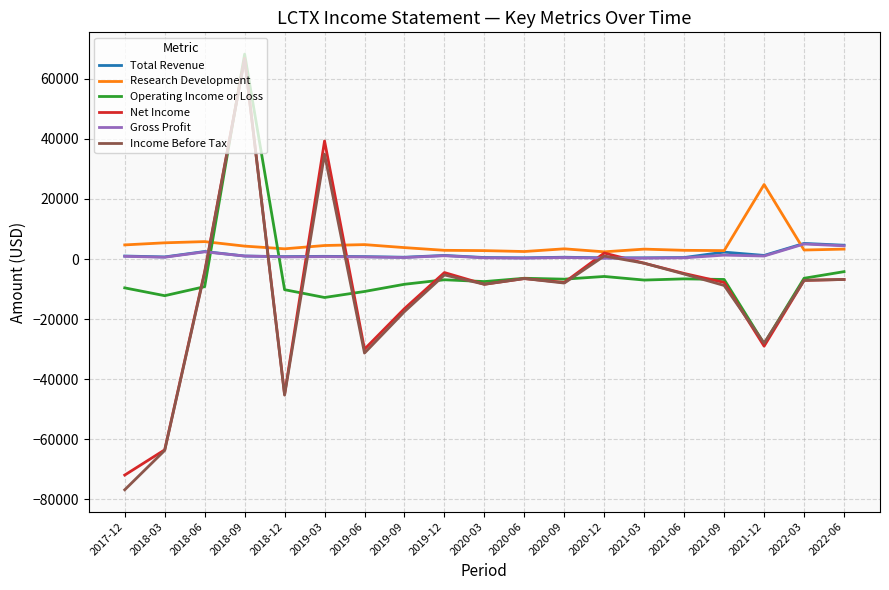

Between 2018-09 and 2019-09, which series saw the biggest shift?

Income Before Tax